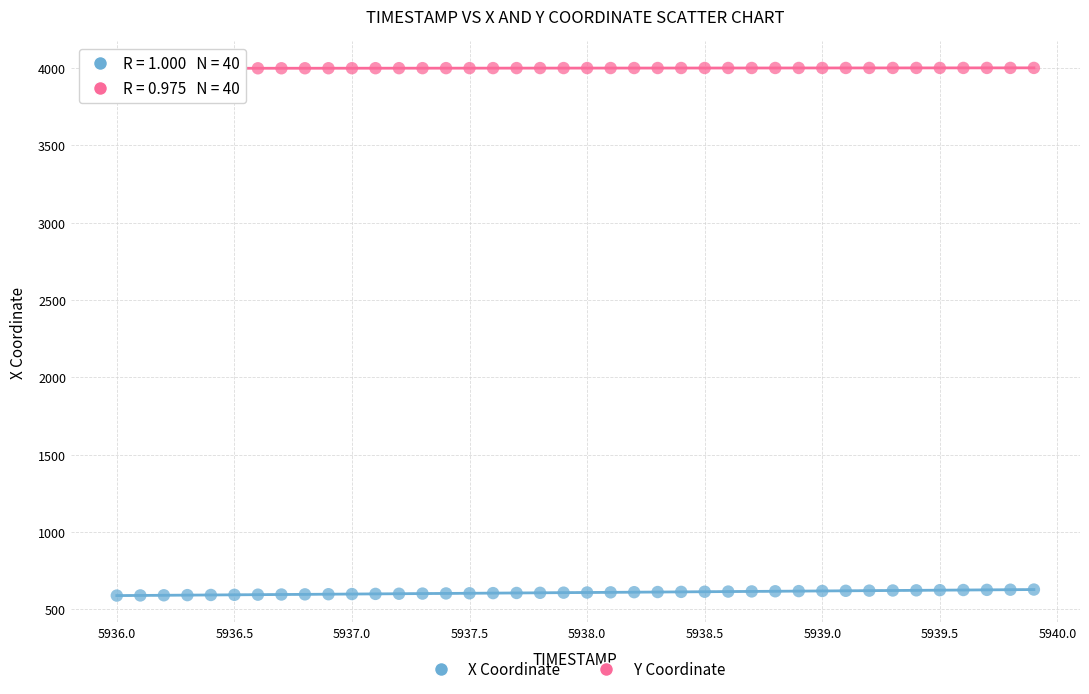

Across all data points, what is the range of Y values (max minus min)?

3412.6